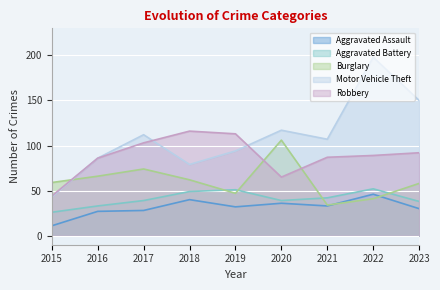

After their last crossing, which series has the higher values: Robbery or Burglary?

Robbery